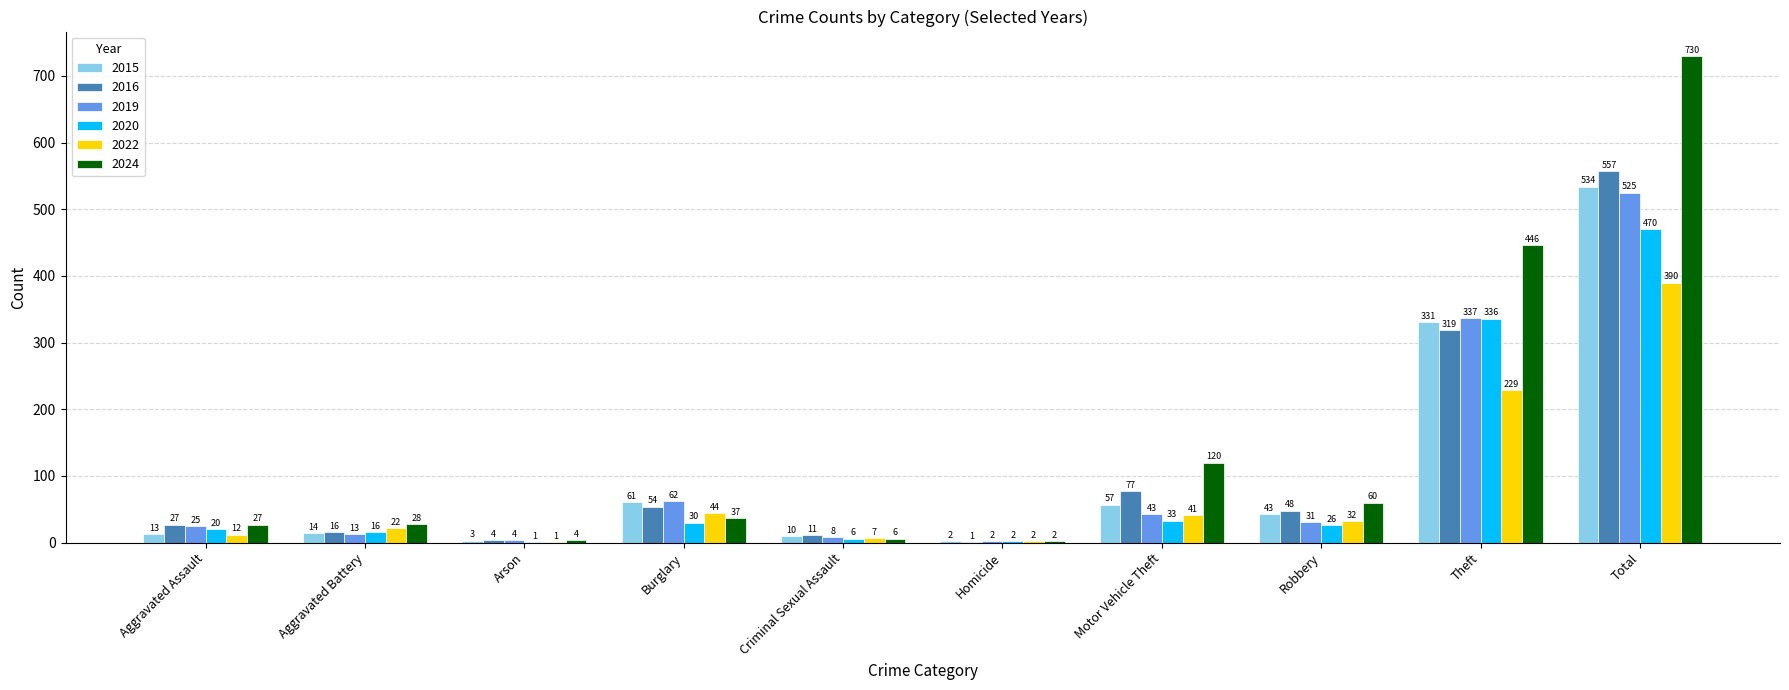

How many categories are shown in the chart?

10